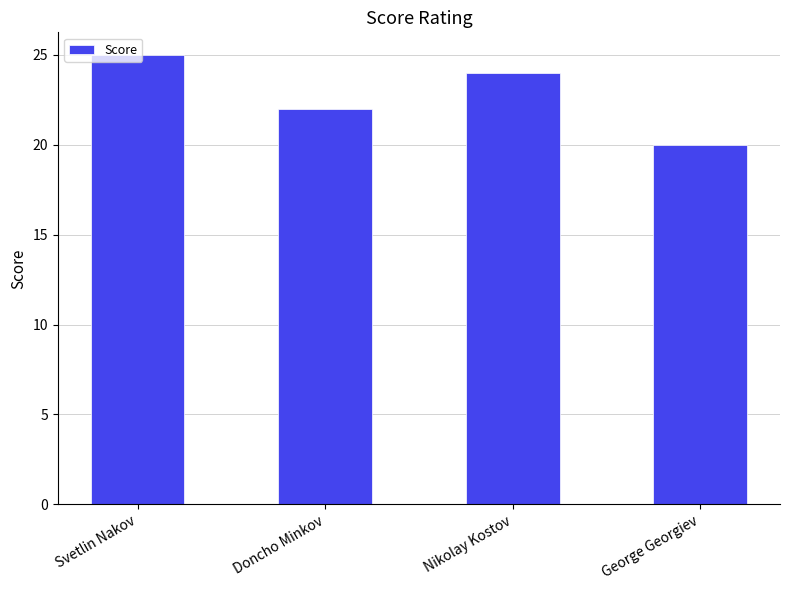

Which category has the lowest value across all series?

George Georgiev